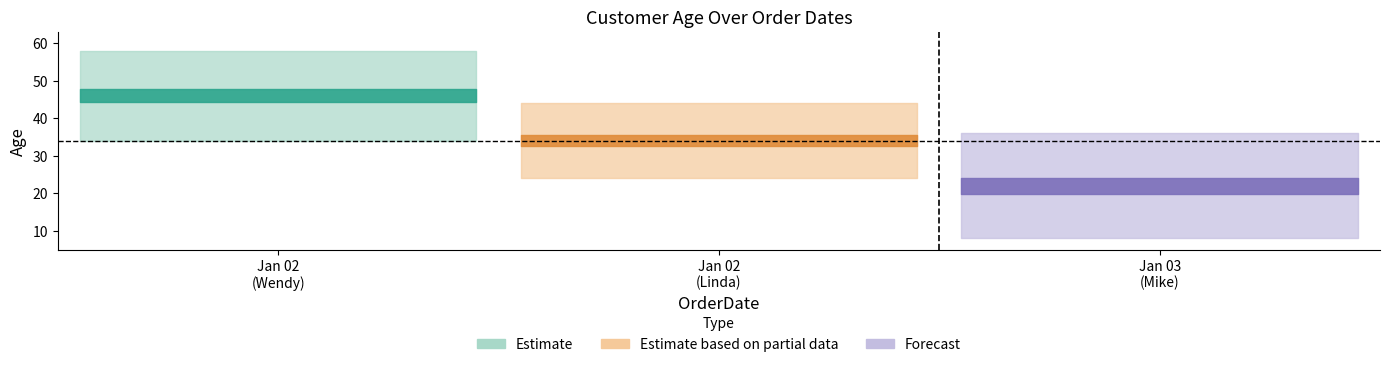

List the labels in order of value, largest first.

2016-01-02, 2016-01-02, 2016-01-03